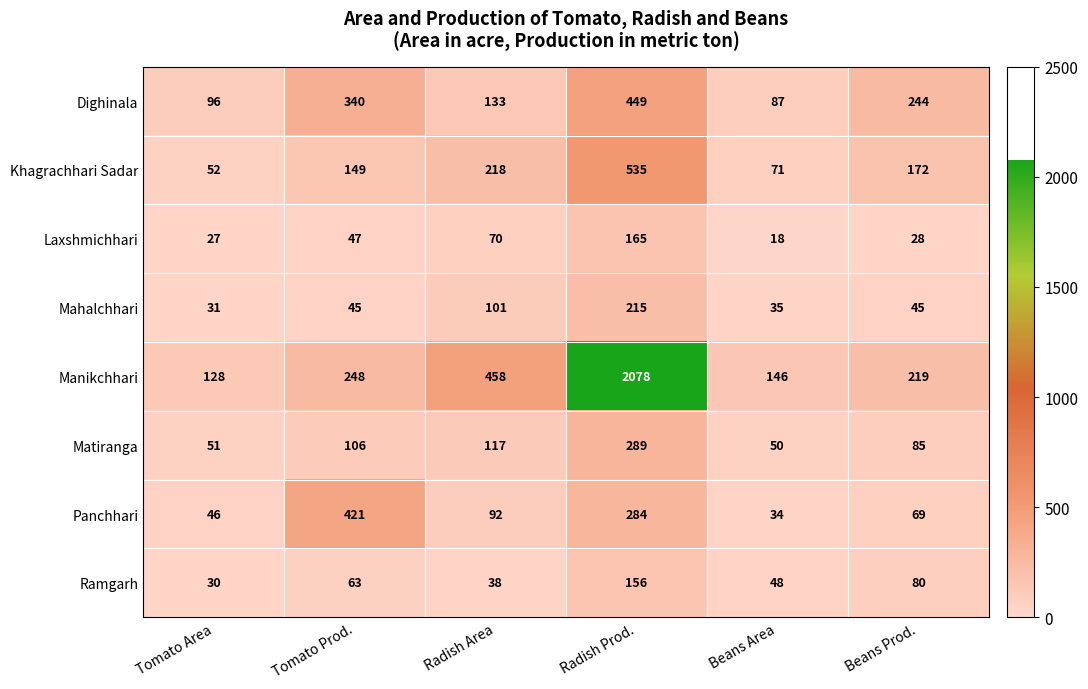

True or false: Mahalchhari has a value of 16 at Tomato Area.

False